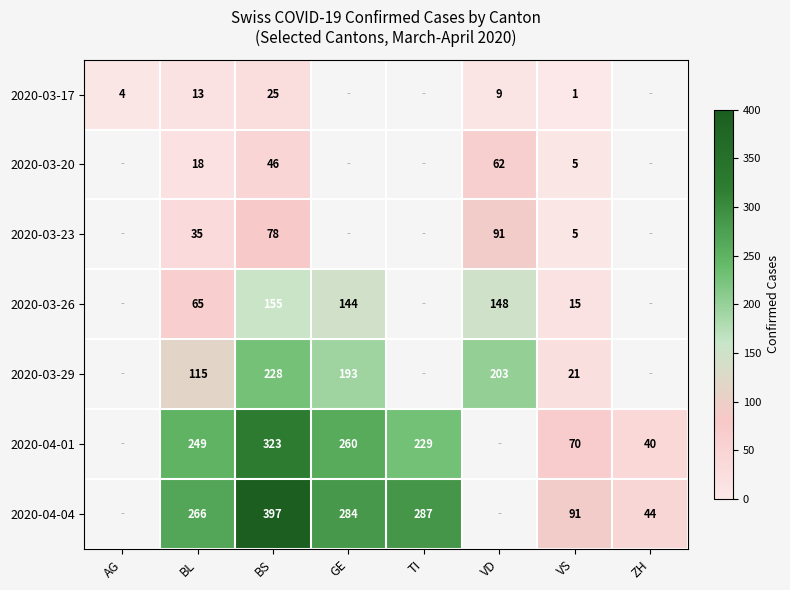

The 2020-03-26 series shows 60 at BS. True or false?

False